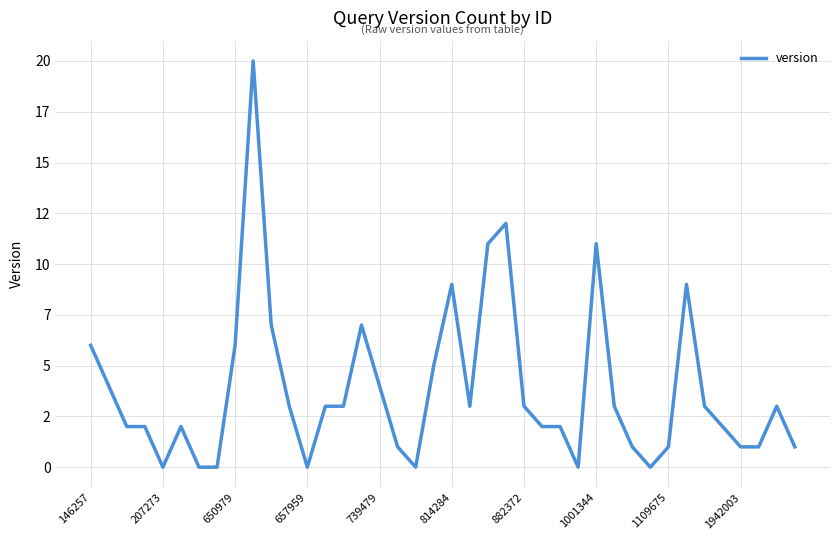

True or false: there are more than 1 points higher than both neighbors.

True